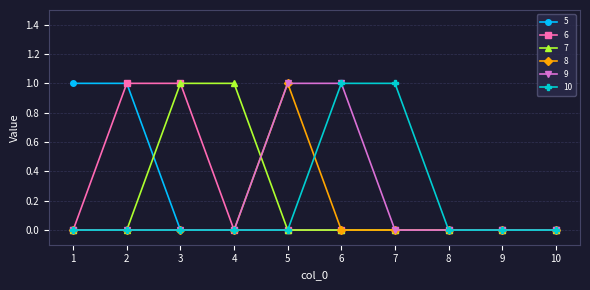

What is the difference between the maximum and minimum values in the 9 series?

1